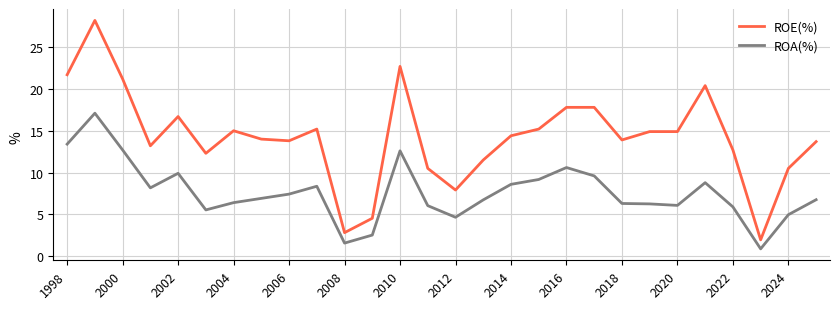

Which series has the largest range (max minus min)?

ROE(%)